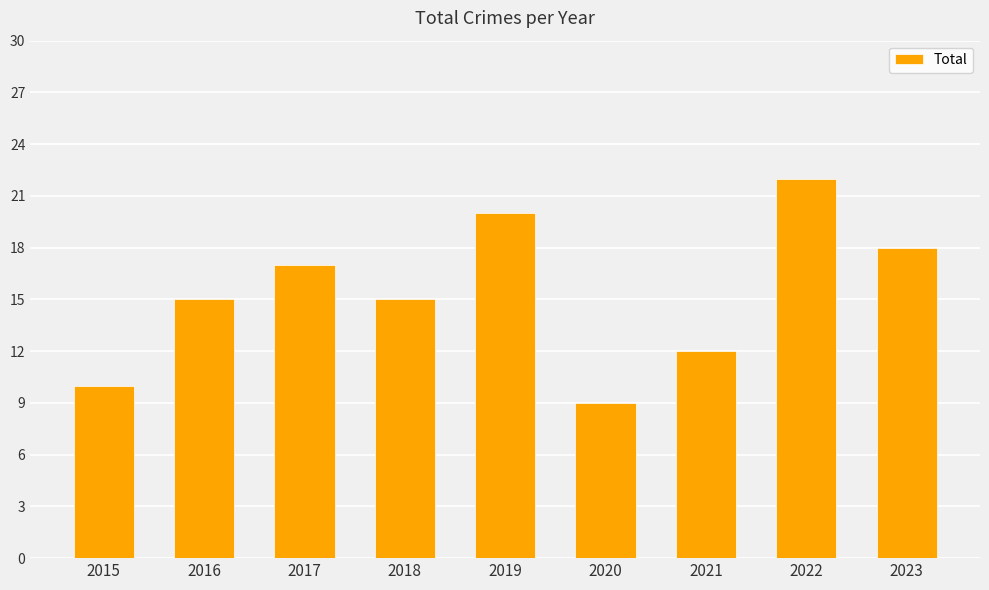

What is the value of the 7th bar from the left?

12